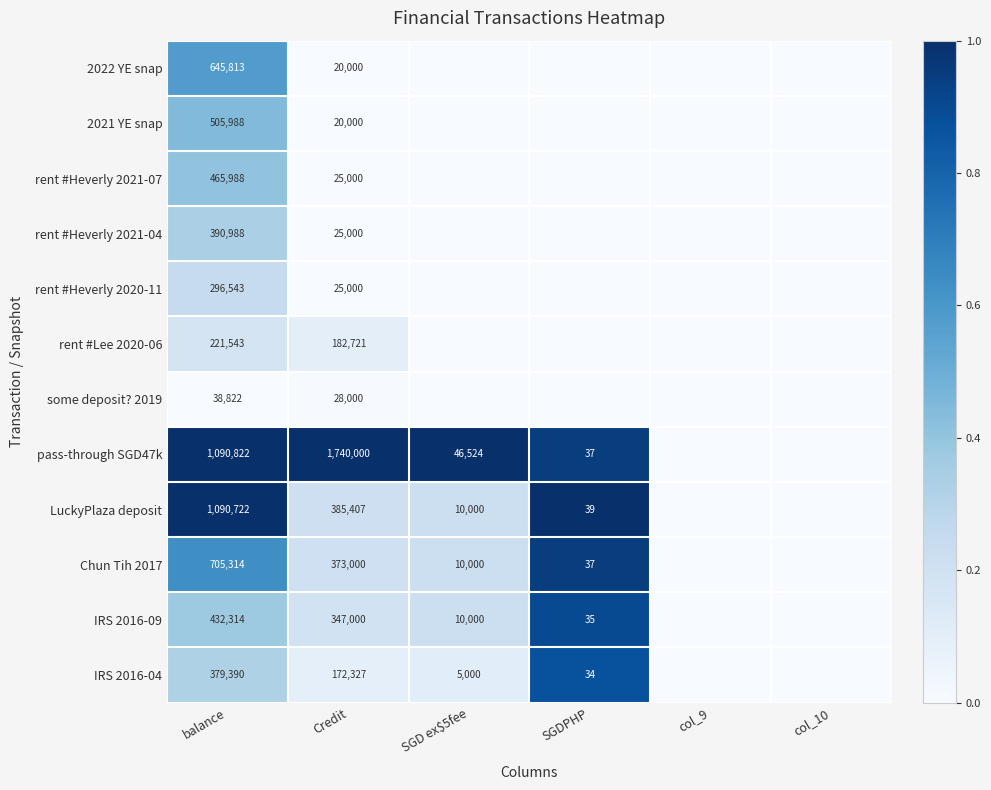

Which category has the highest value across all series?

balance